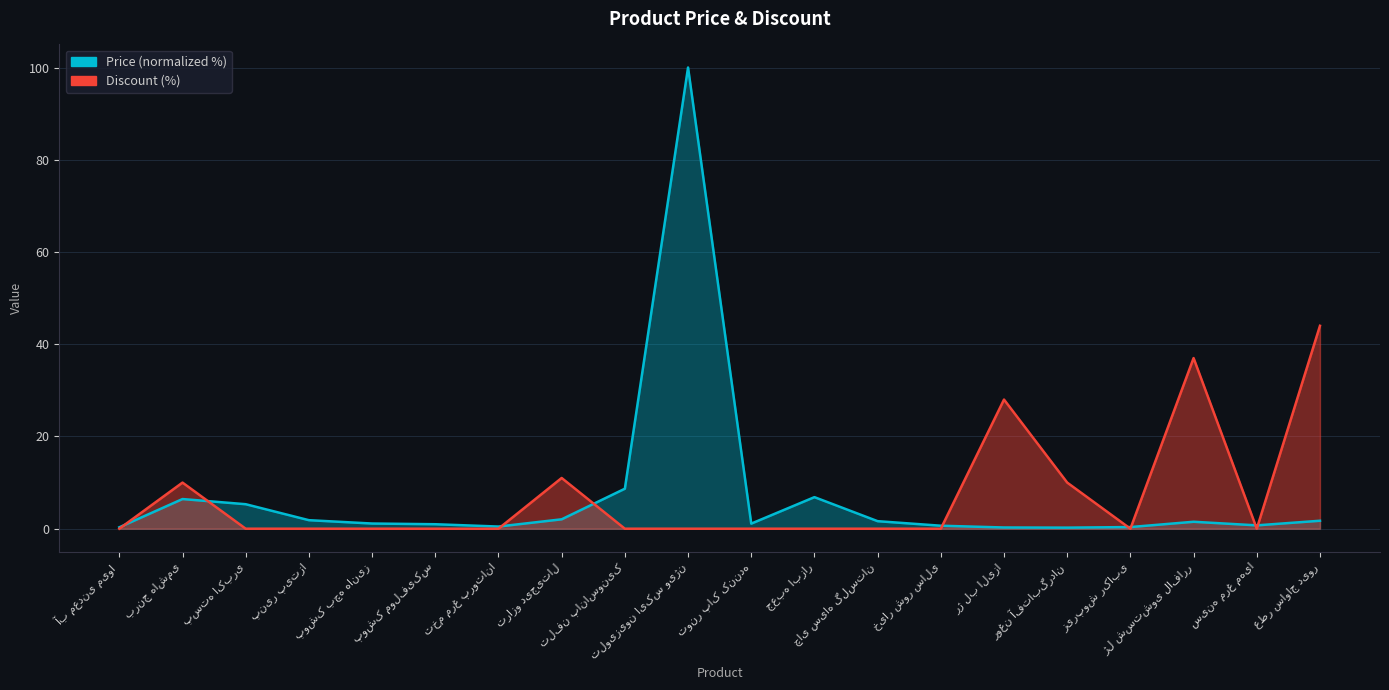

What is the total value across all series at رژ لب الیزا?

28.3